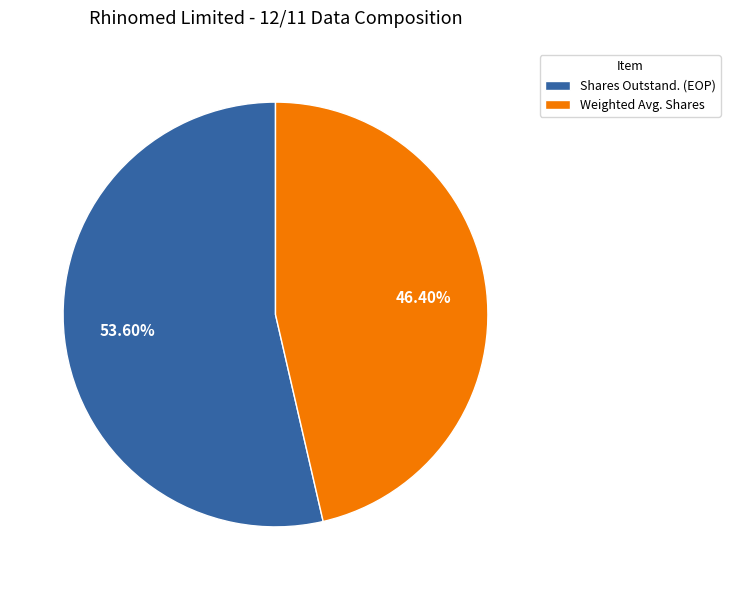

To the nearest percent, what is the average slice percentage?

50%